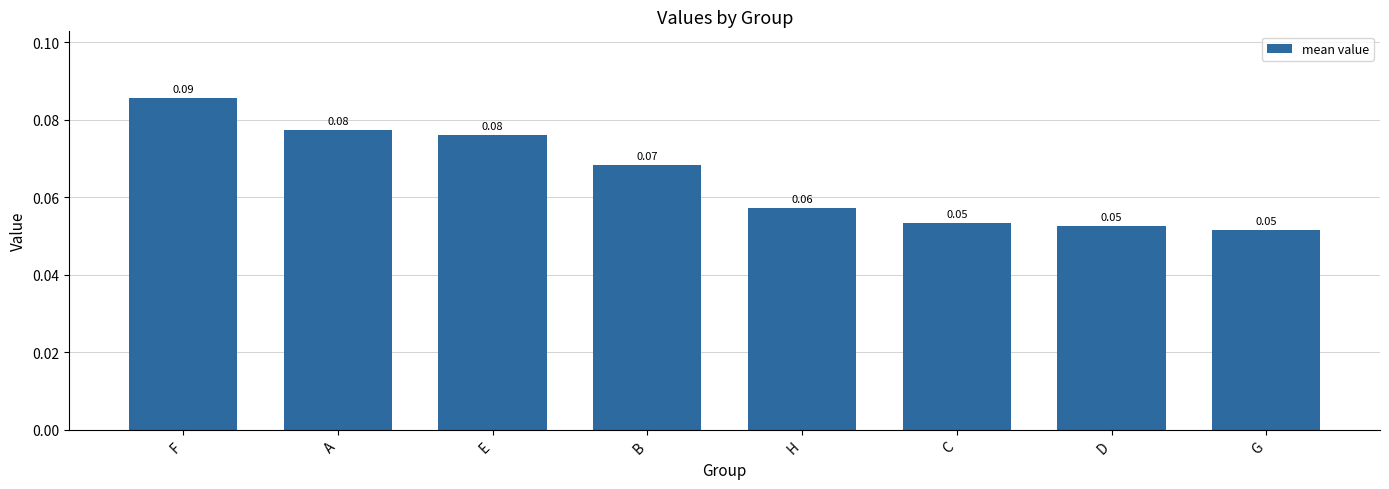

Which category has the highest value across all series?

F